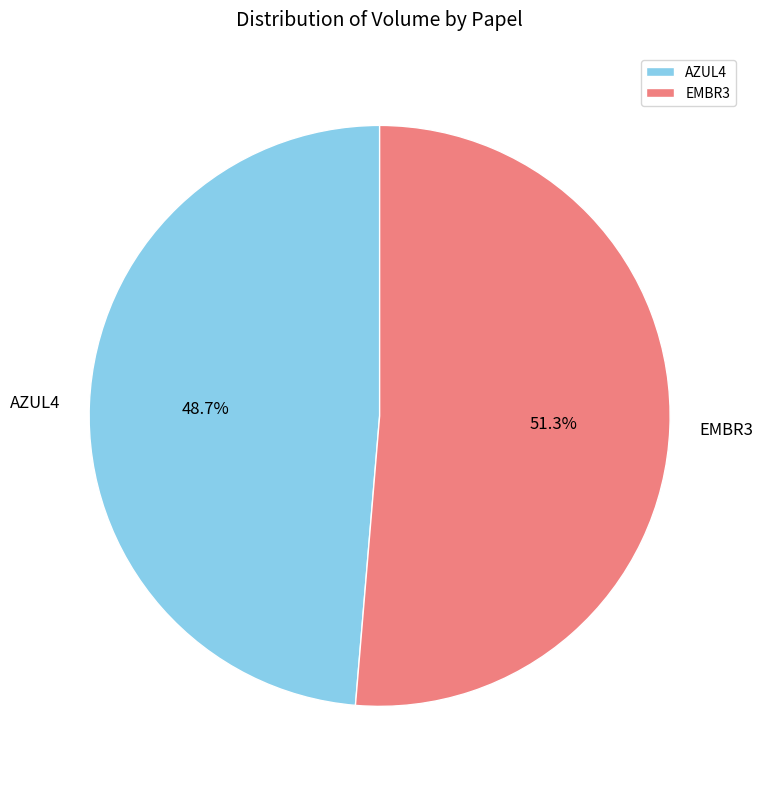

Which slice is the smallest?

AZUL4